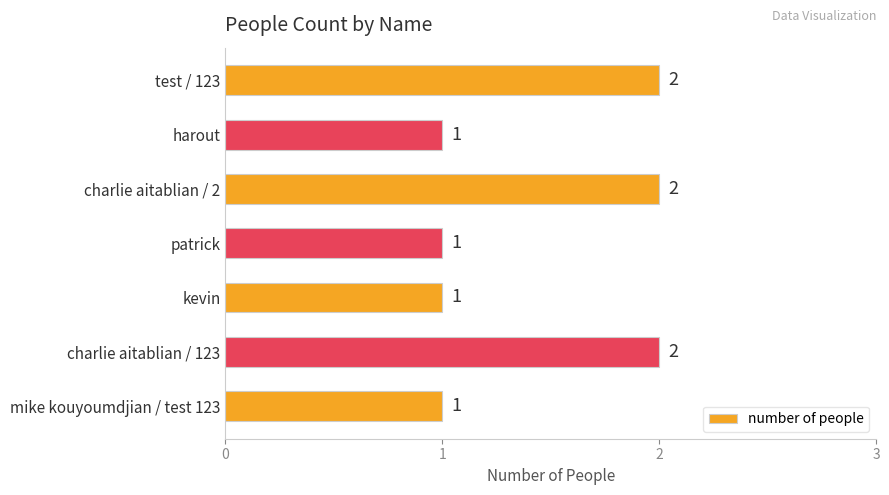

The value at charlie aitablian / 2 is 2. True or false?

True